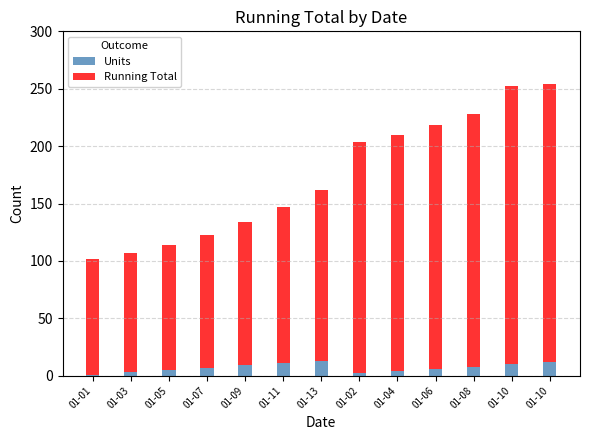

Between 01-02 and 01-04, which is larger?

01-04